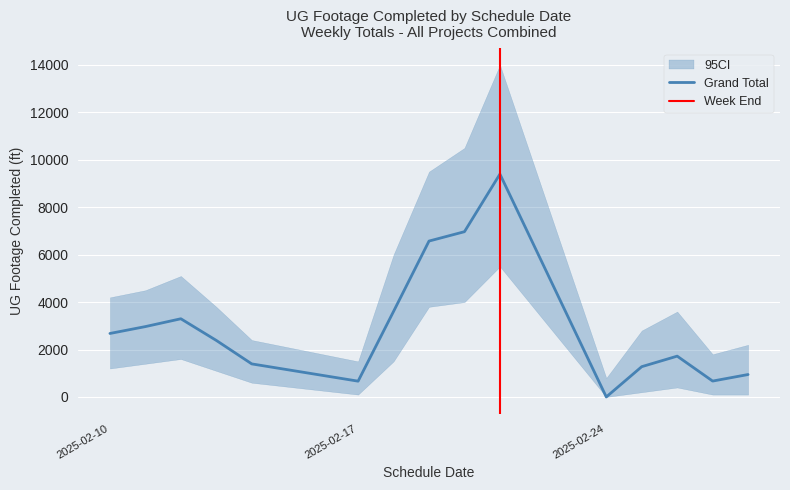

At 2025-02-18, list the series in order from largest to smallest.

Upper CI, Grand Total, Lower CI